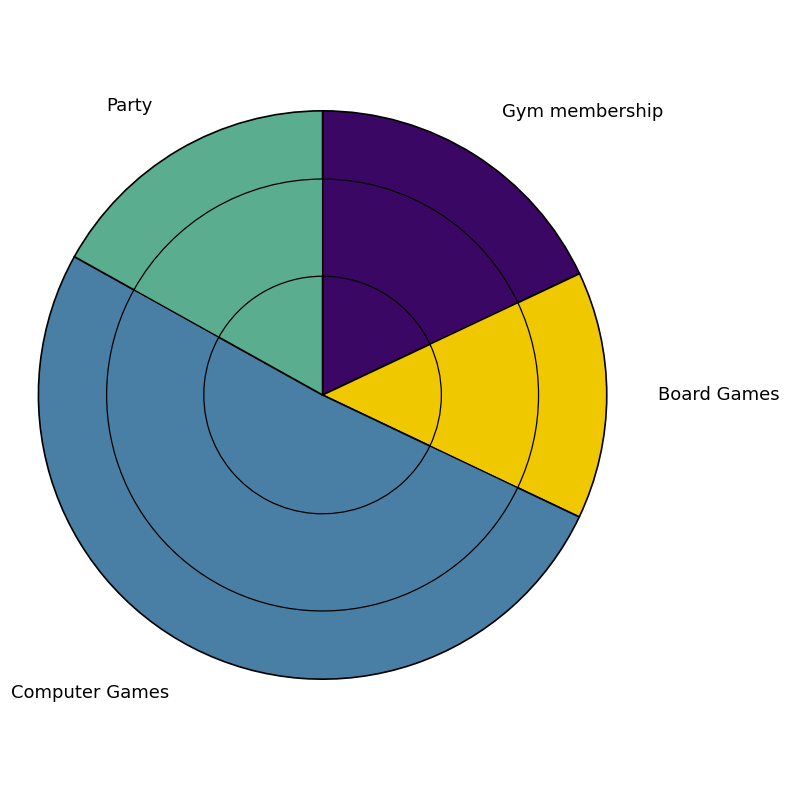

Which slice represents more than half of the pie?

Computer Games